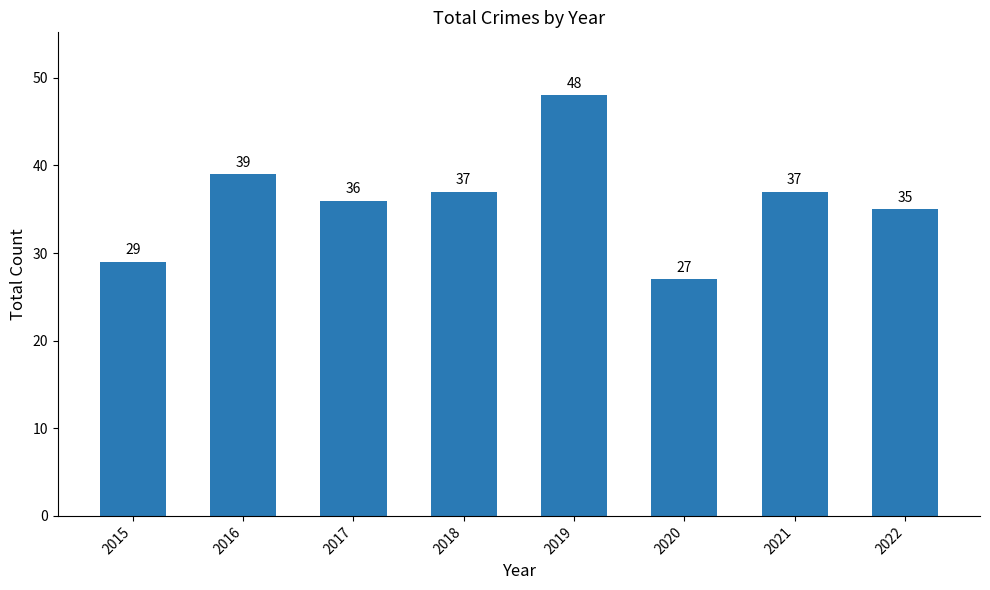

At which label does the data first exceed 37?

2016